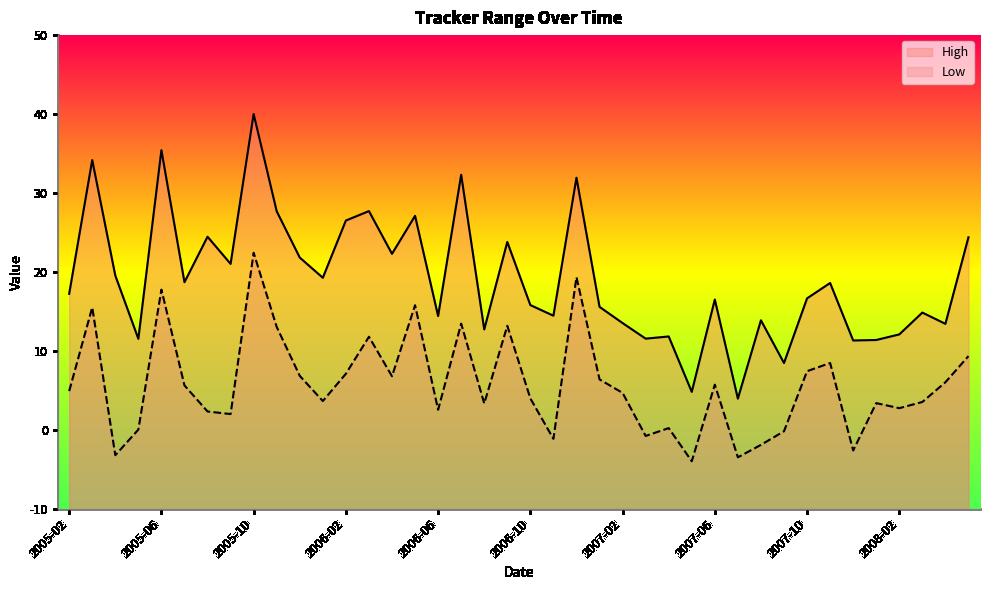

How many interior local peaks does the High series have?

14